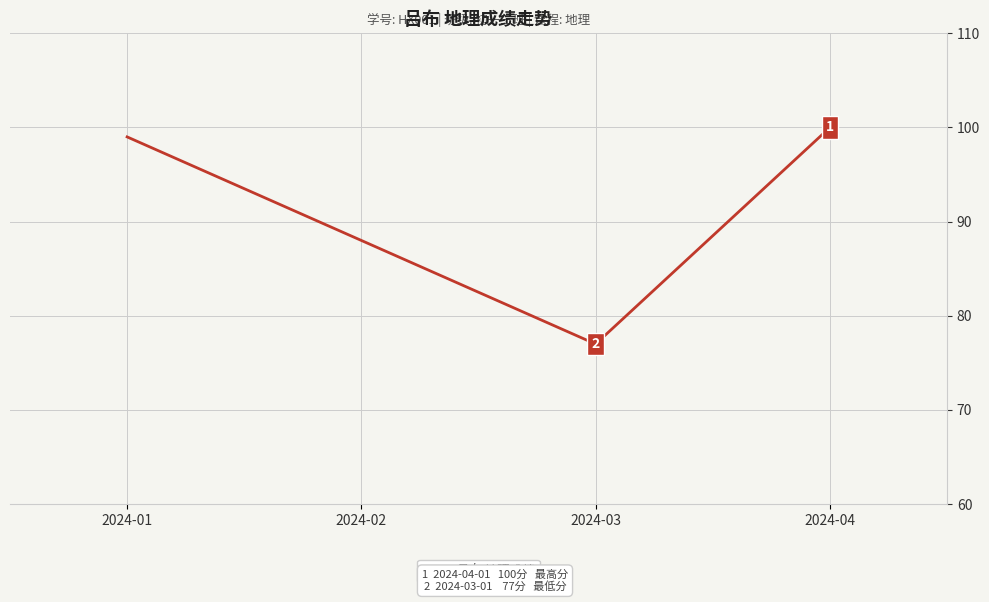

Where is the first local minimum?

2024-03